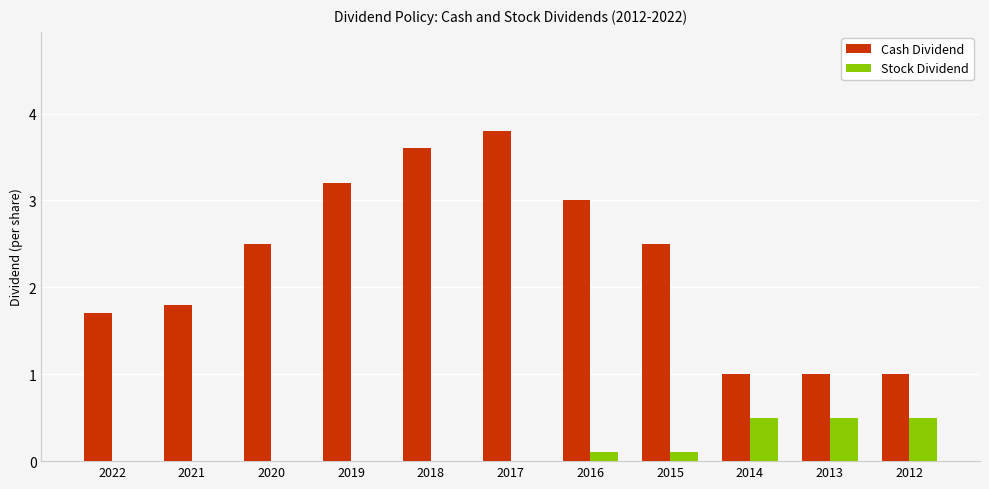

Are the bars grouped side by side (vs. stacked)?

Yes